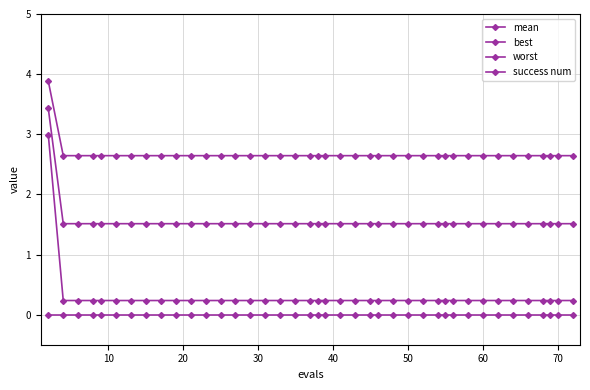

True or false: mean and best intersect in this chart.

False